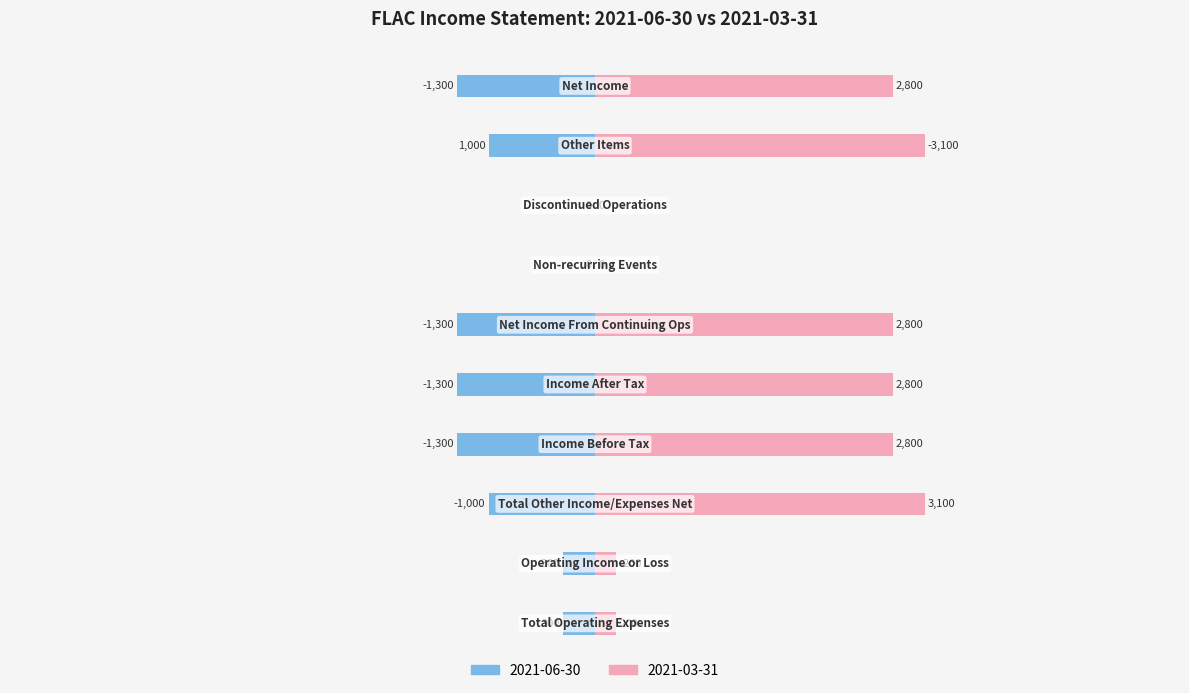

Which series has the widest spread of values?

2021-03-31